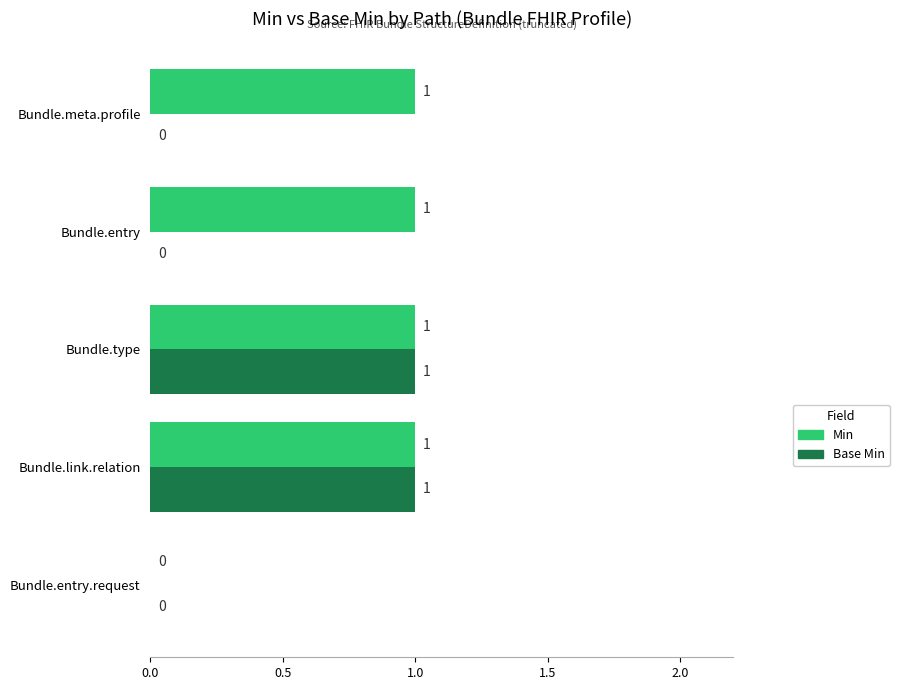

What is the sum of all Min values?

4